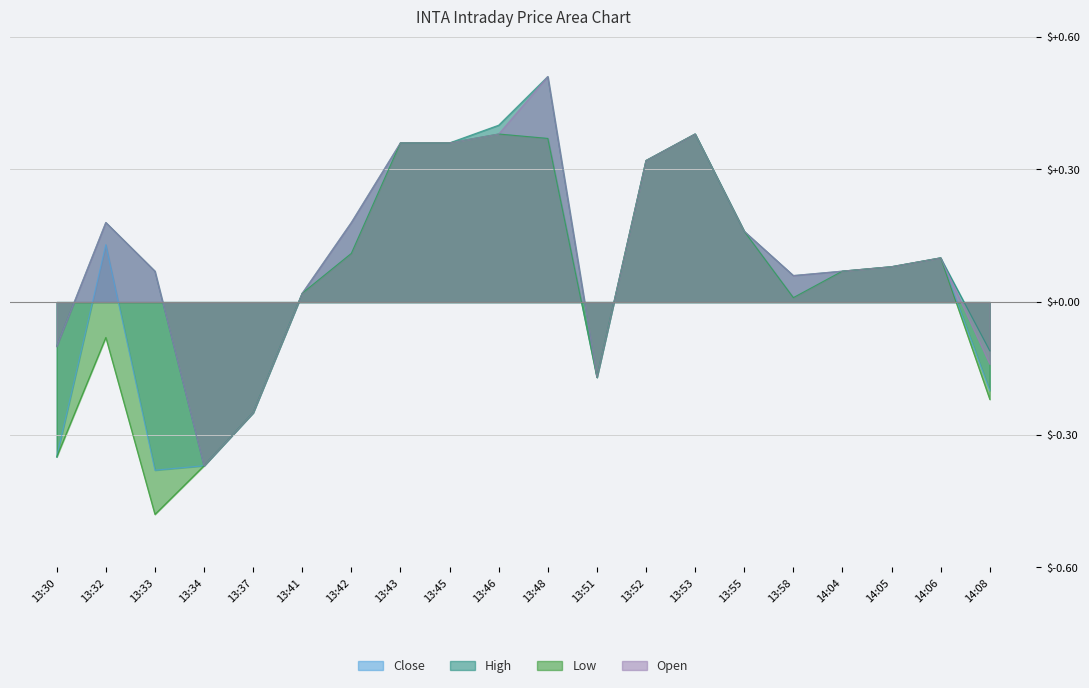

Which has a higher value, 13:55 or 13:42?

13:55